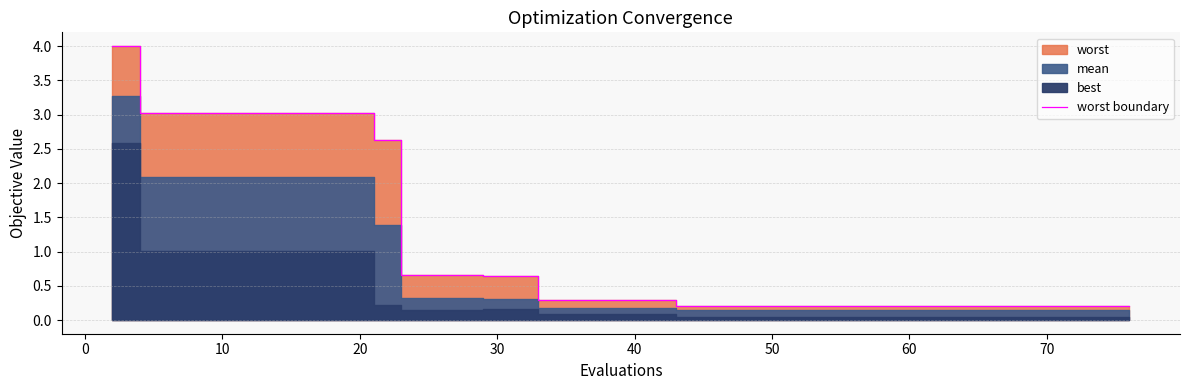

What is the maximum value shown in the chart?

4.0